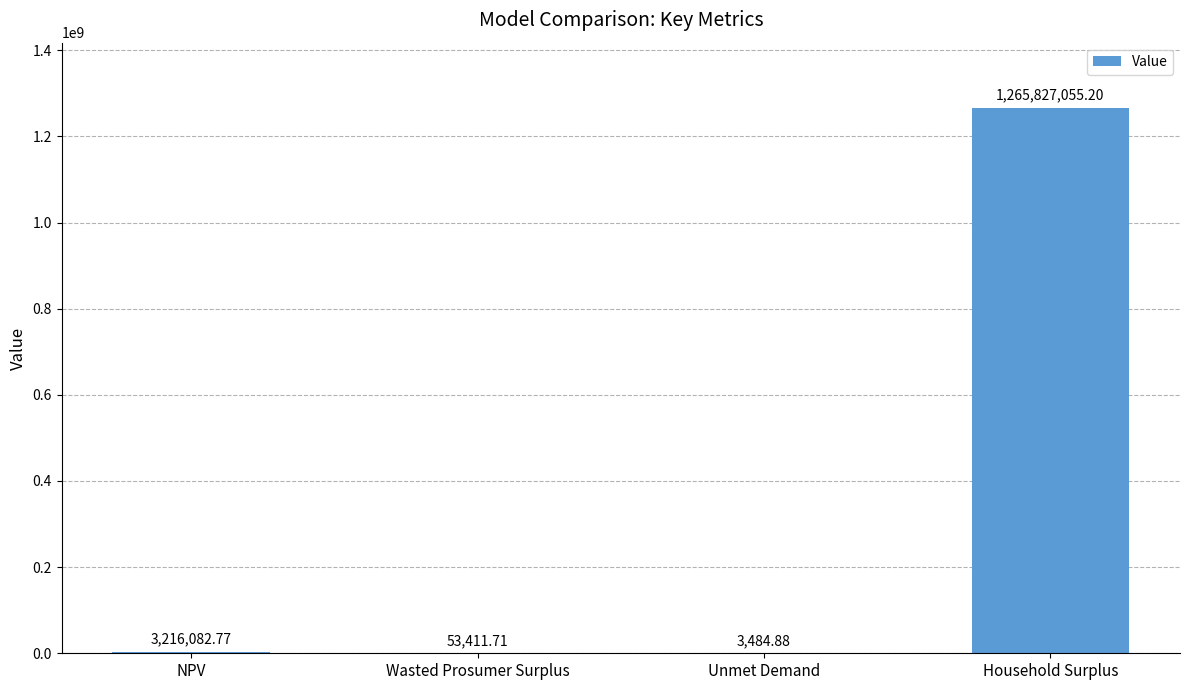

True or false: the data shows 1265827055.2 at Household Surplus.

True